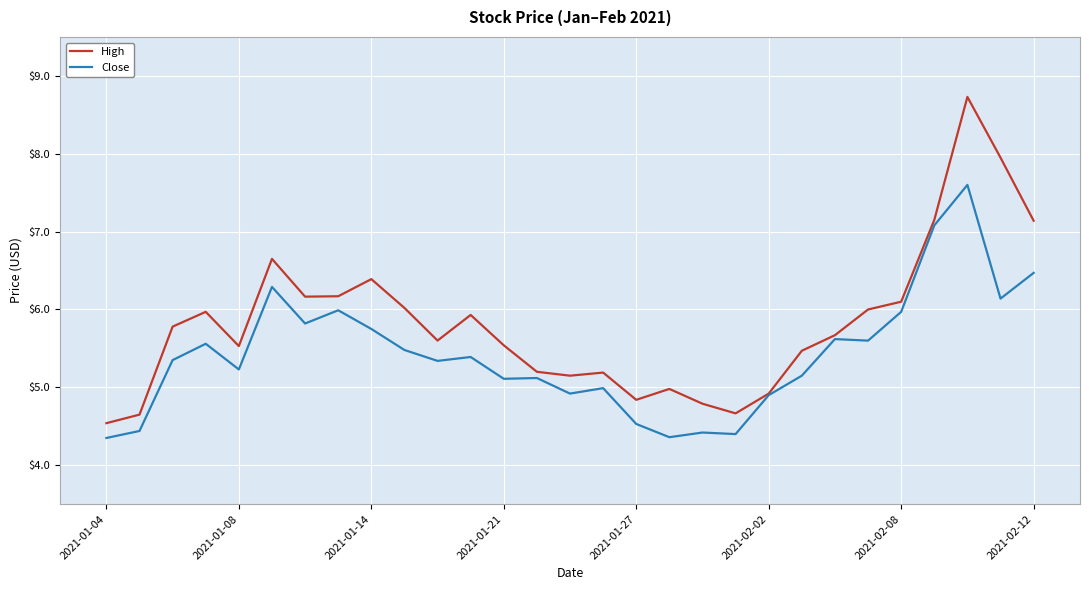

What is the minimum value for High?

4.5